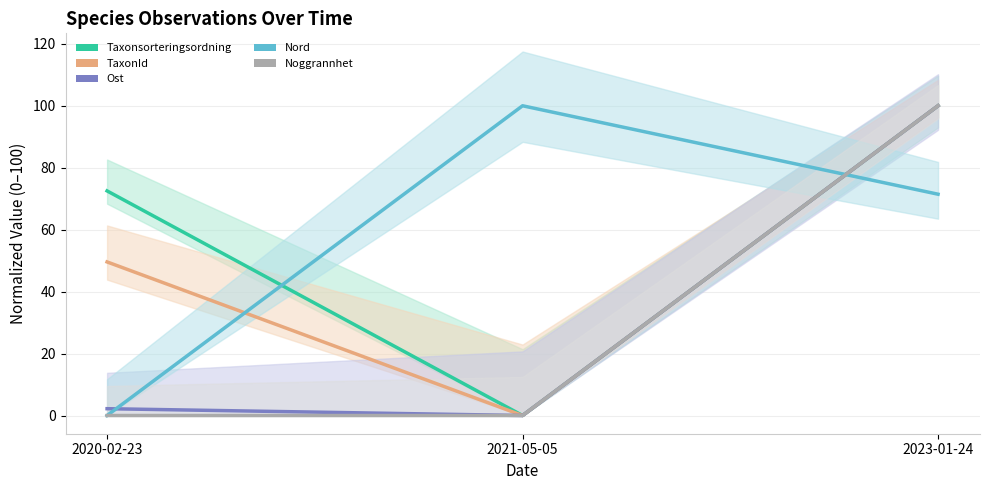

At which label is Noggrannhet closest to 50?

2020-02-23